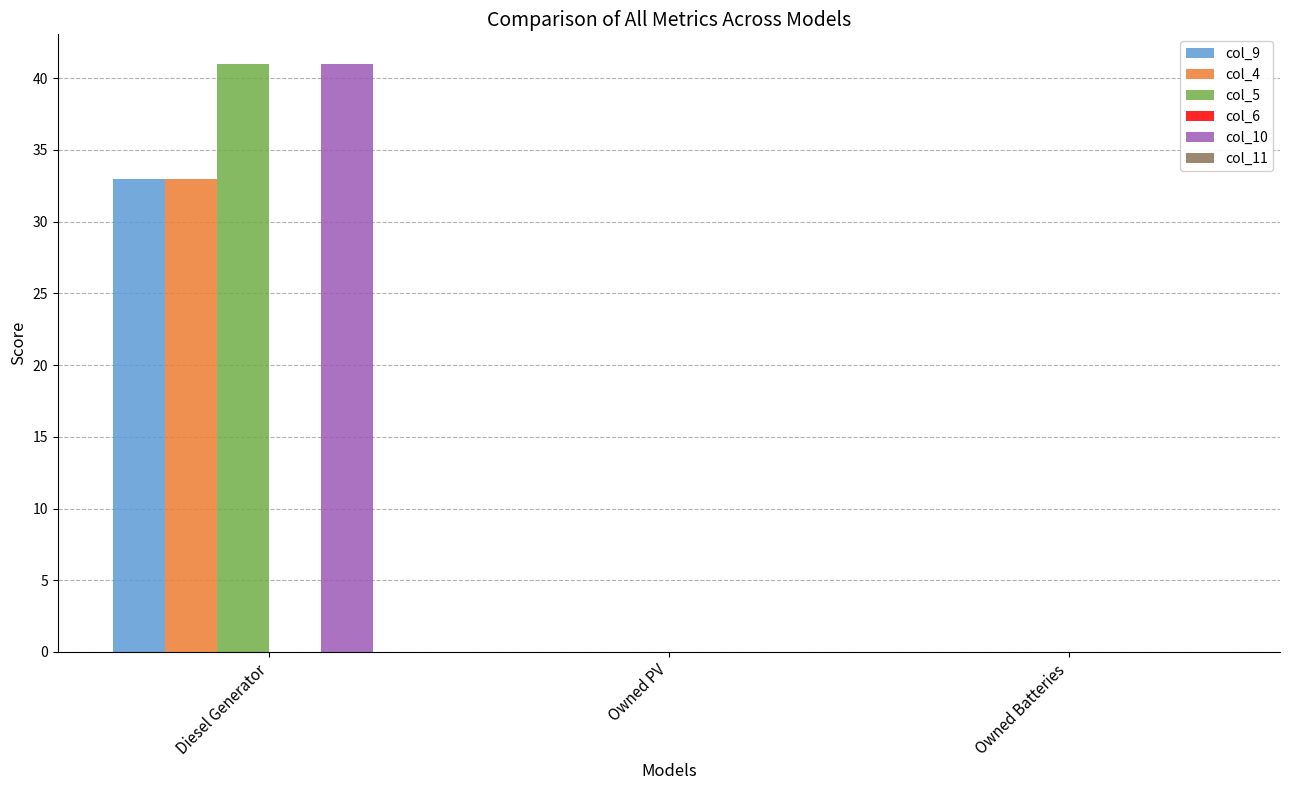

Which category has the highest value across all series?

Diesel Generator